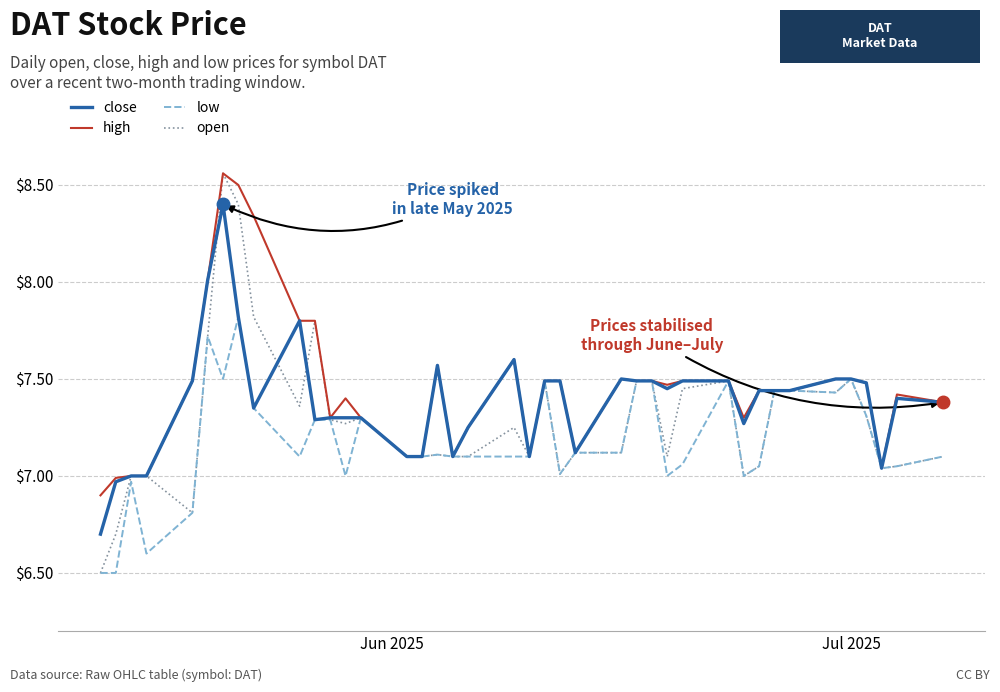

What is the highest value of the low series?

7.8